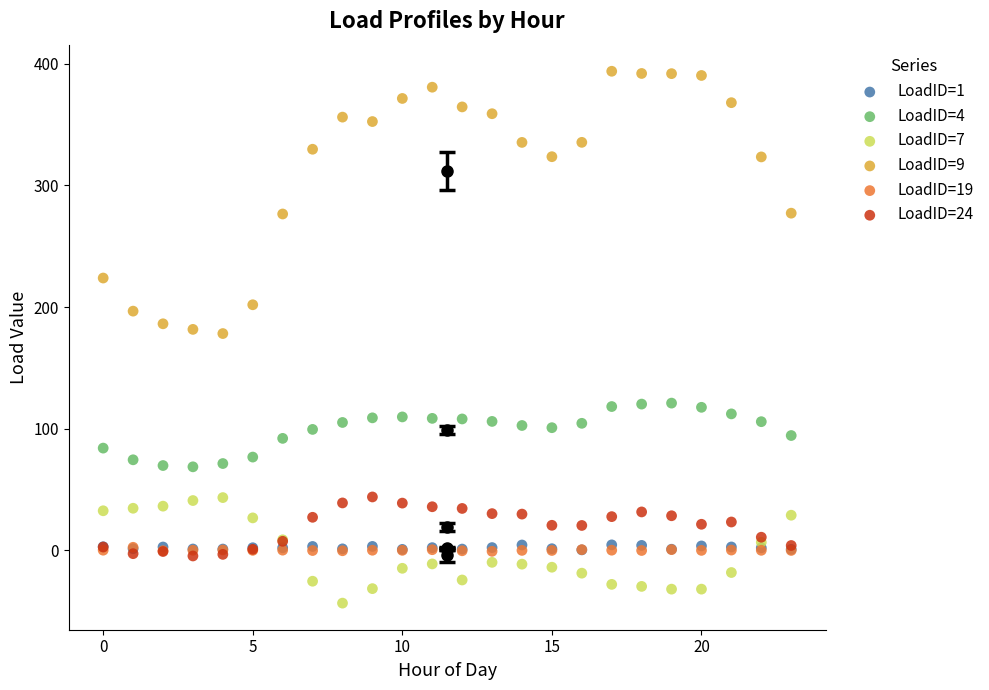

Which series has the largest Y range (max minus min)?

LoadID=9